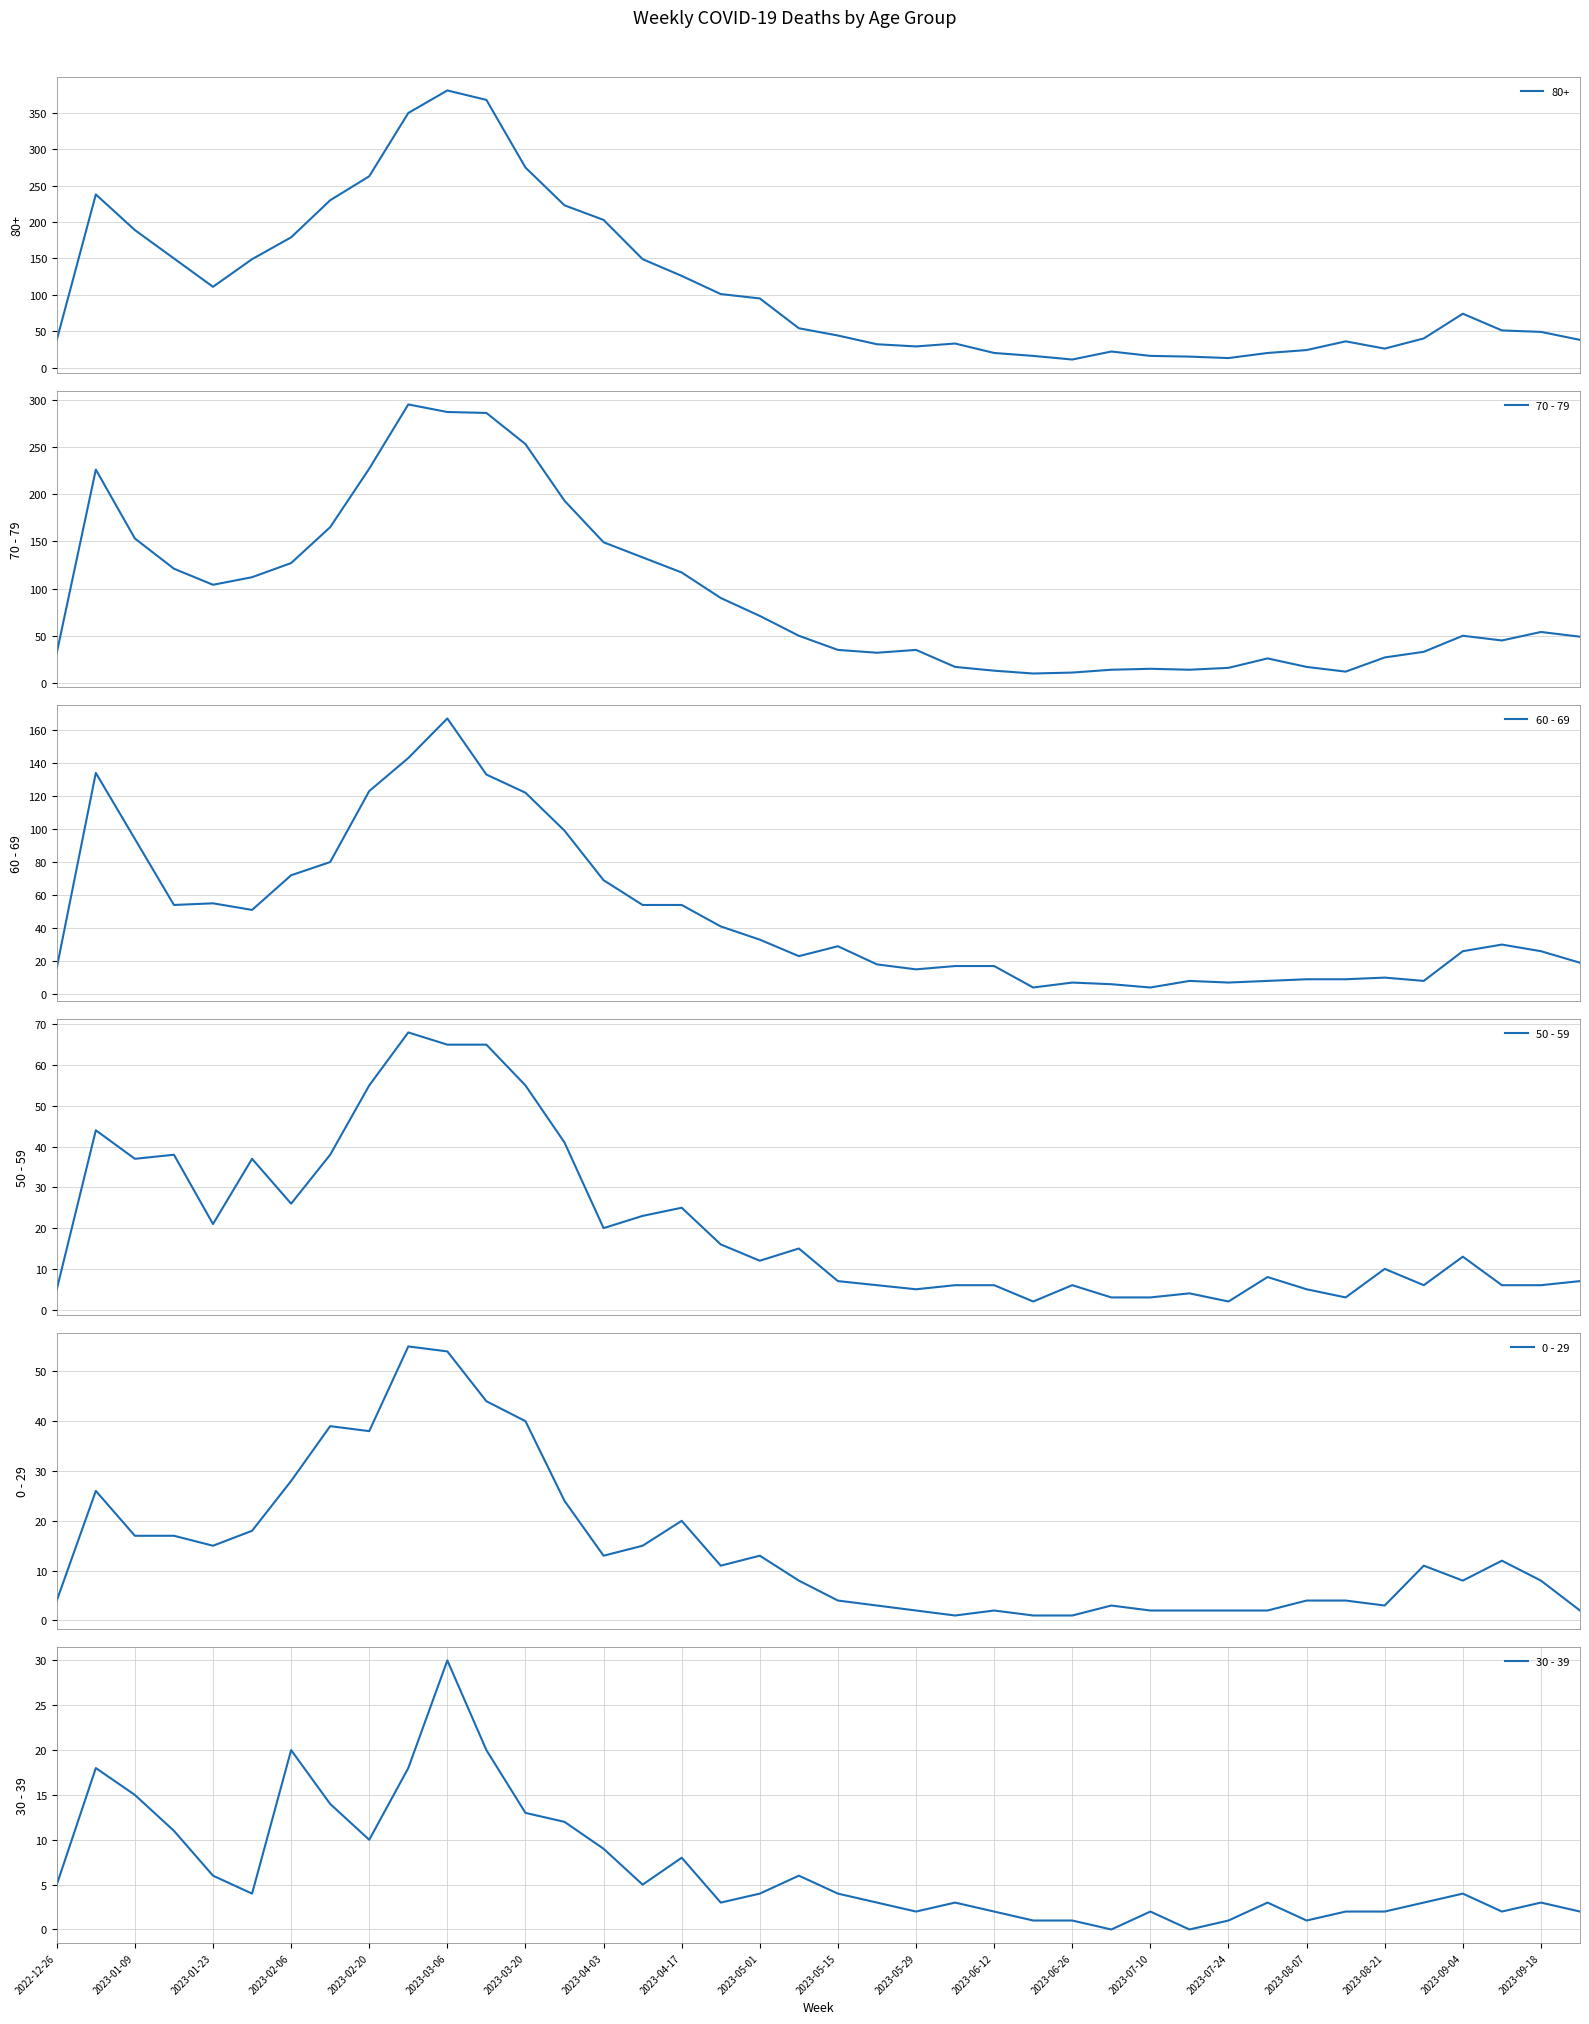

Is it true that 30 - 39 equals 3 at 2023-09-18?

True